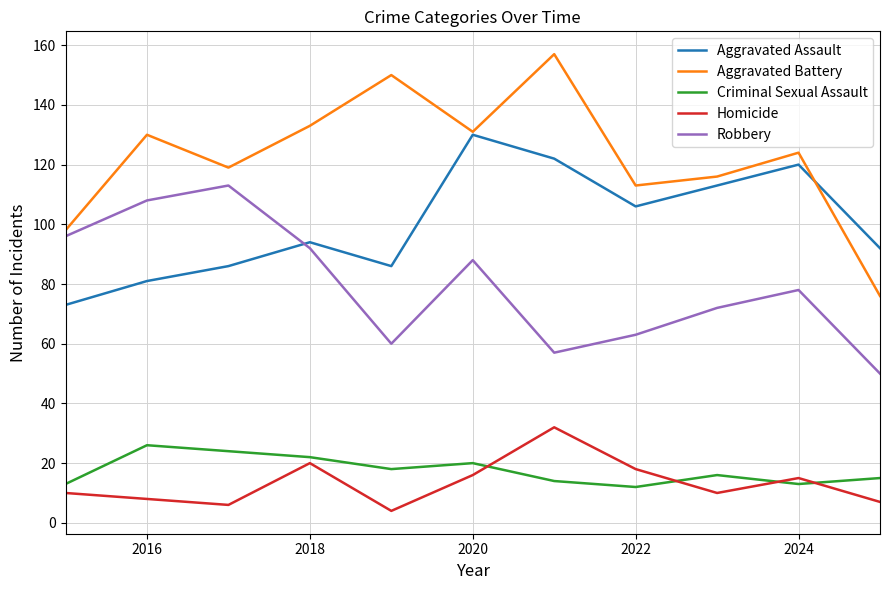

What is the maximum value for Robbery?

113